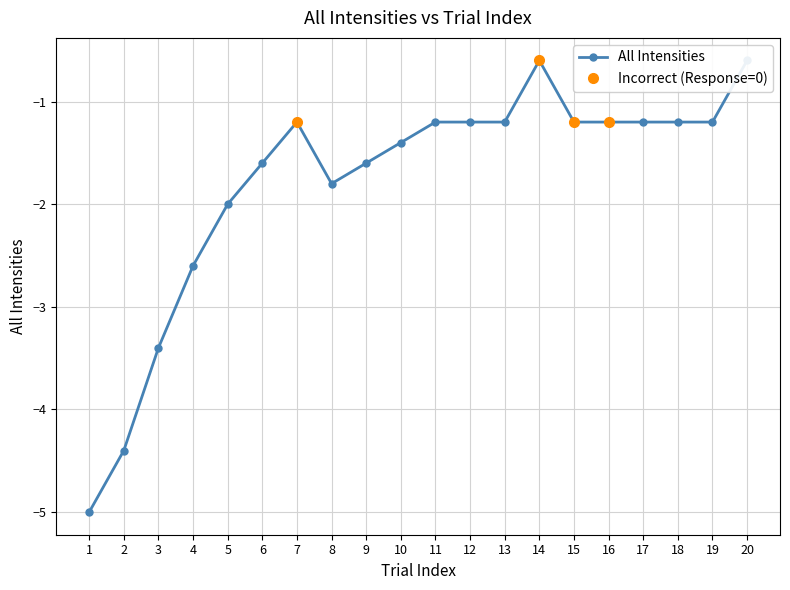

Reading left to right, transcribe all the data shown in this chart.

-5.0	-4.4	-3.4	-2.6	-2.0	-1.6	-1.2	-1.8	-1.6	-1.4	-1.2	-1.2	-1.2	-0.6	-1.2	-1.2	-1.2	-1.2	-1.2	-0.6